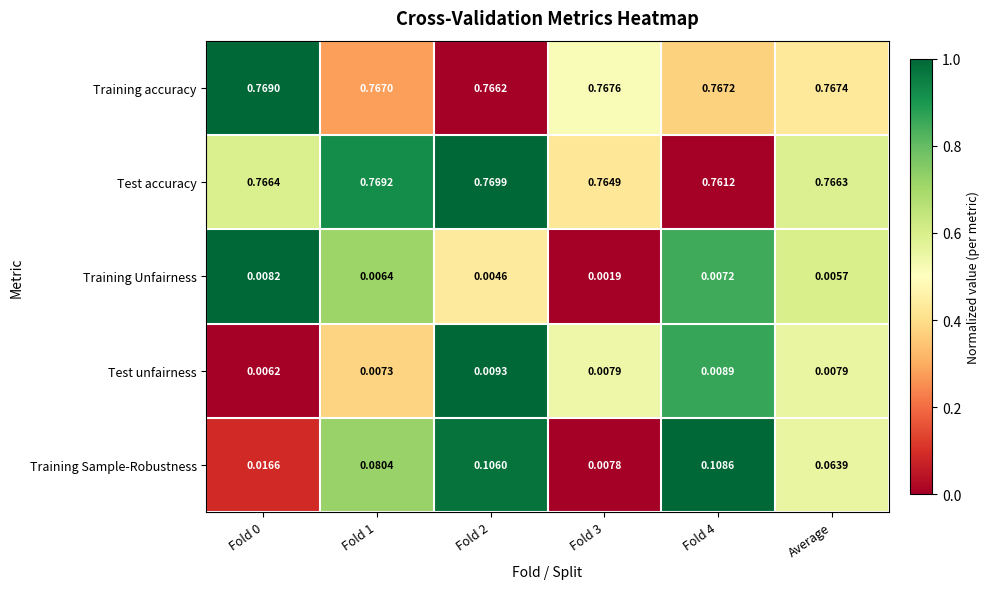

Which series has the widest spread of values?

Training Sample-Robustness